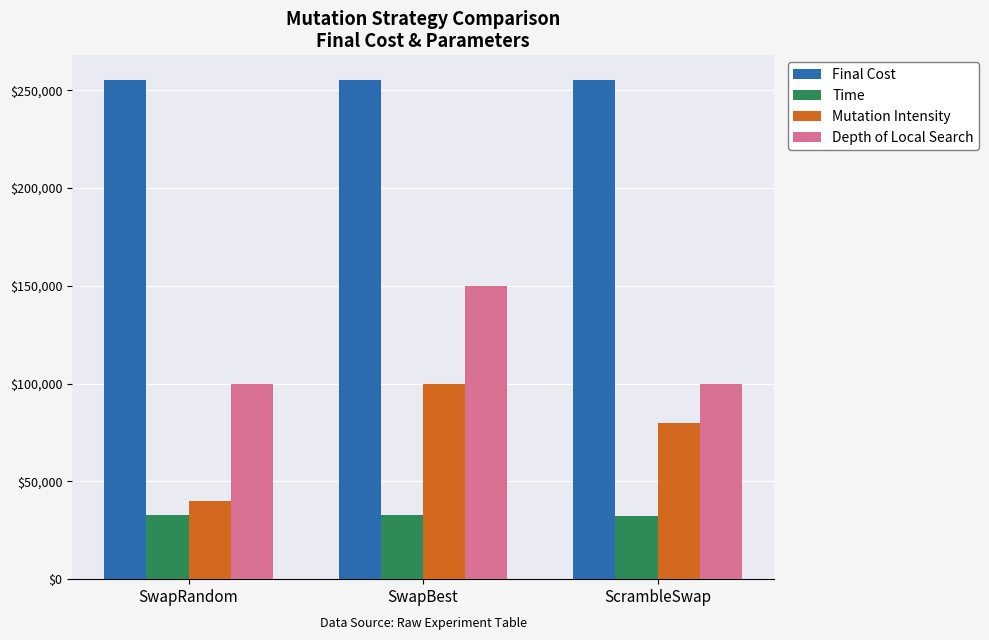

Where is Mutation Intensity nearest to the value 70000?

ScrambleSwap